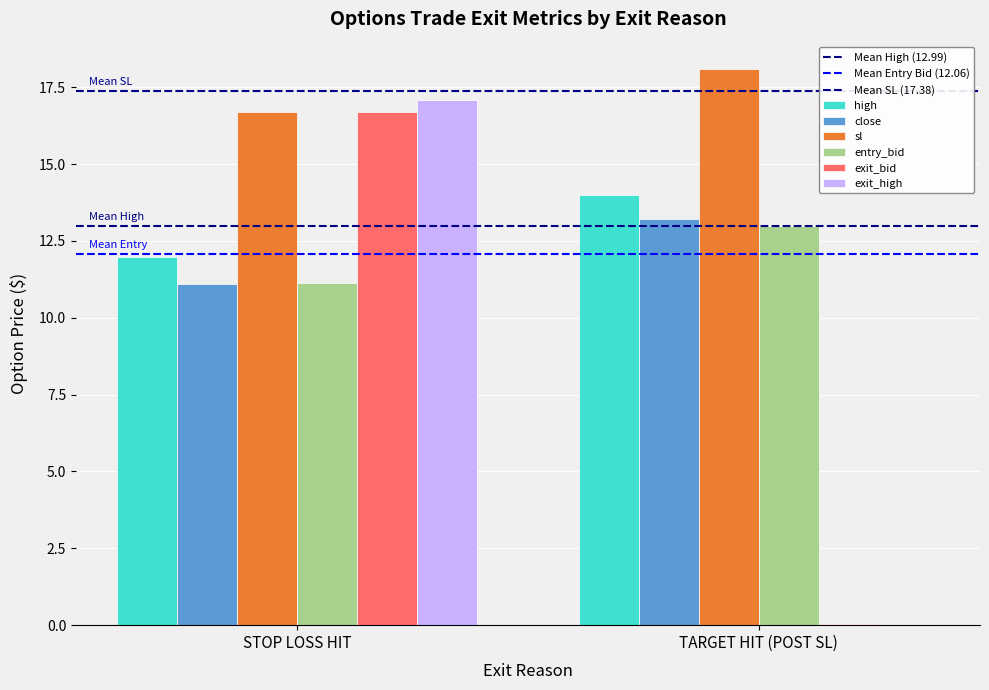

How many groups of bars are there?

2